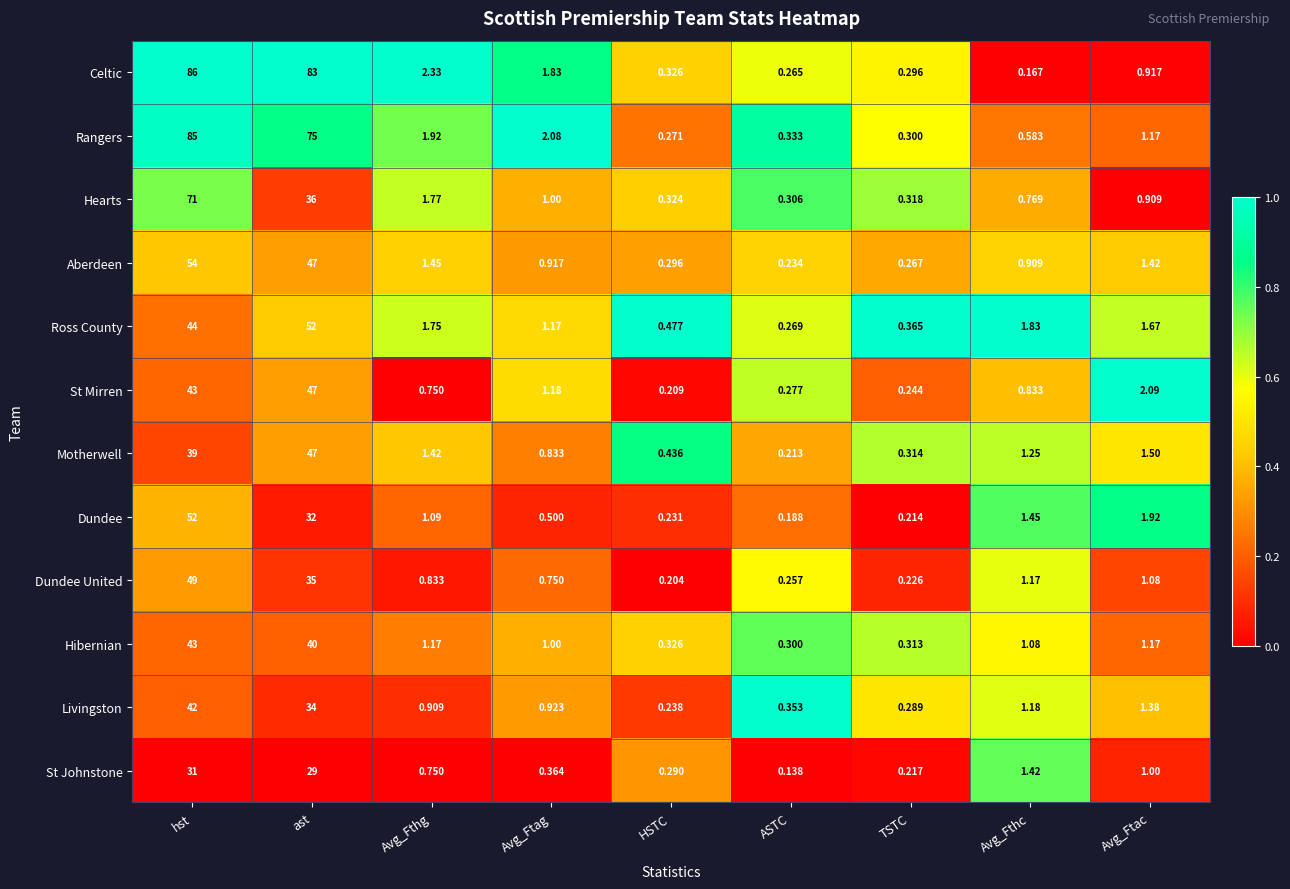

At which category does the chart reach its peak across all series?

hst